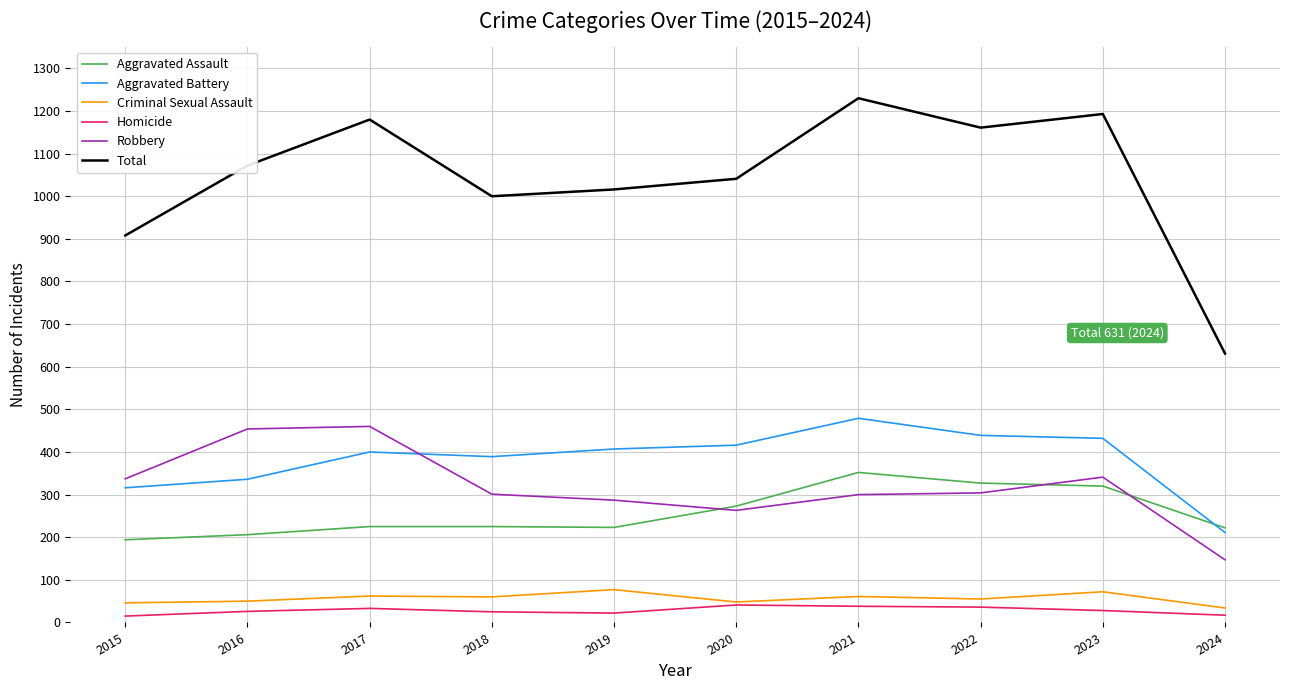

Between 2016 and 2024, which series saw the biggest shift?

Total